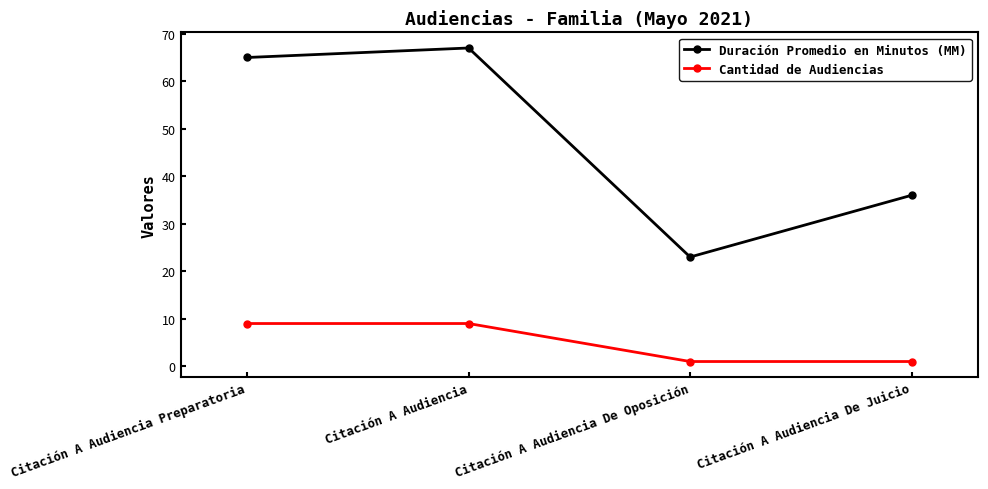

What value does the Cantidad de Audiencias series have at Citación A Audiencia Preparatoria?

9